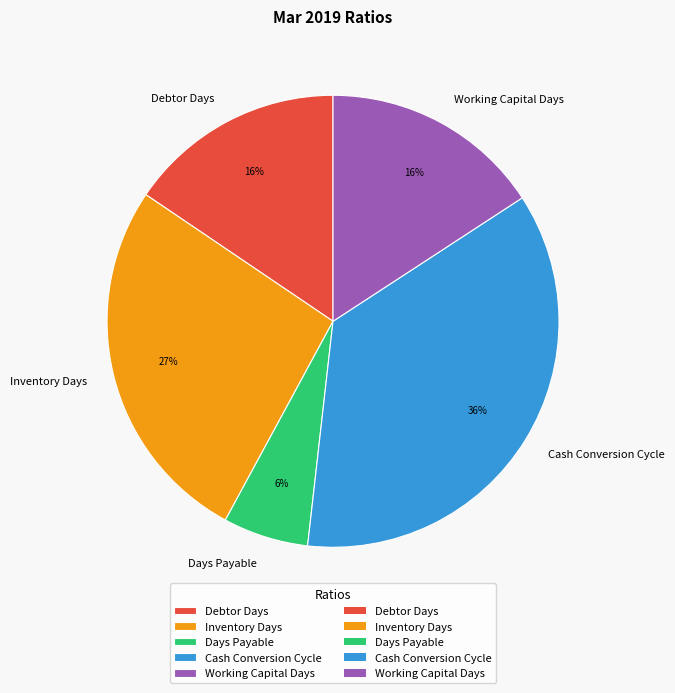

The Inventory Days slice represents 40% of the pie. True or false?

False